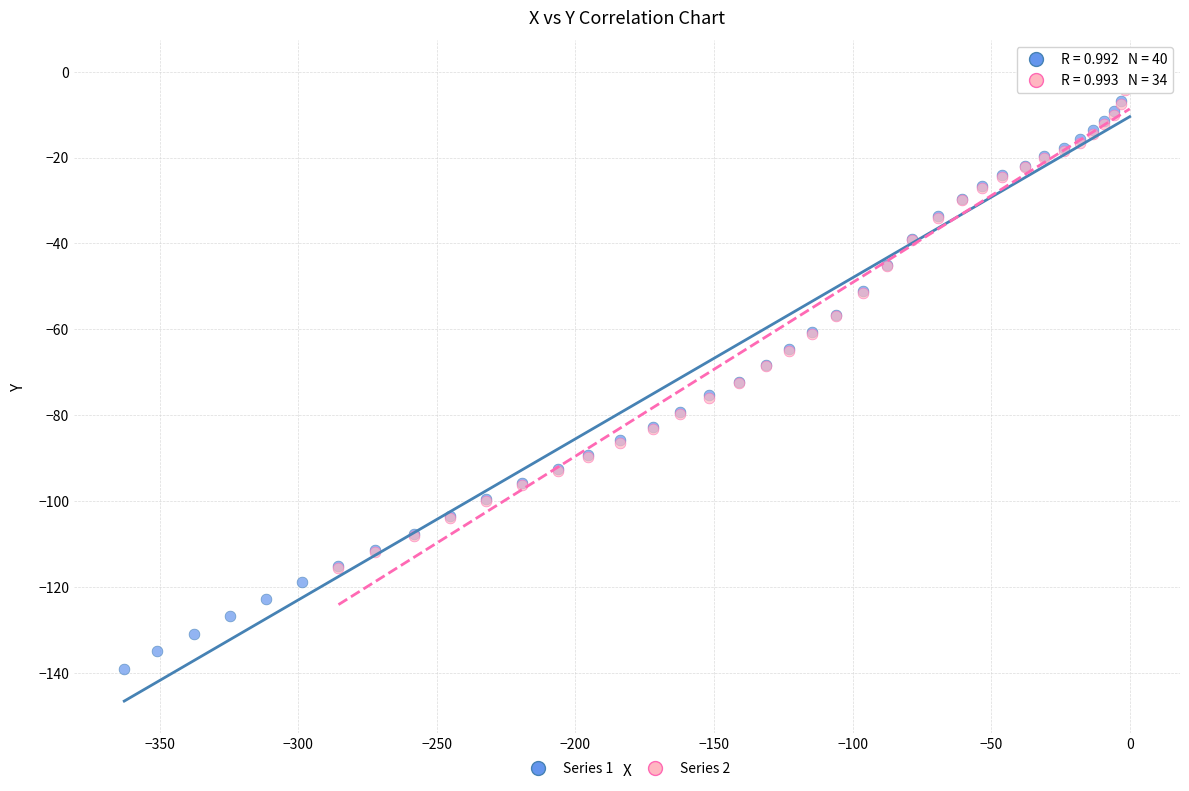

Which series reaches the minimum Y coordinate?

Series 1